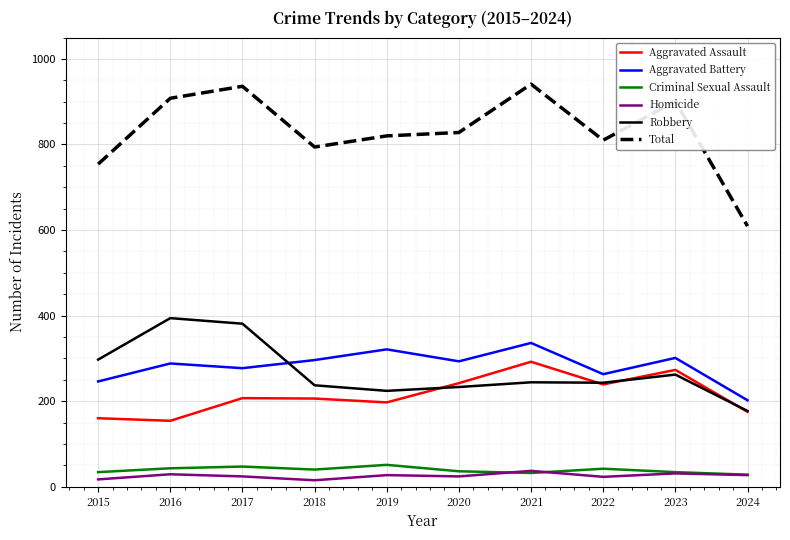

True or false: Total and Homicide cross at least once.

False